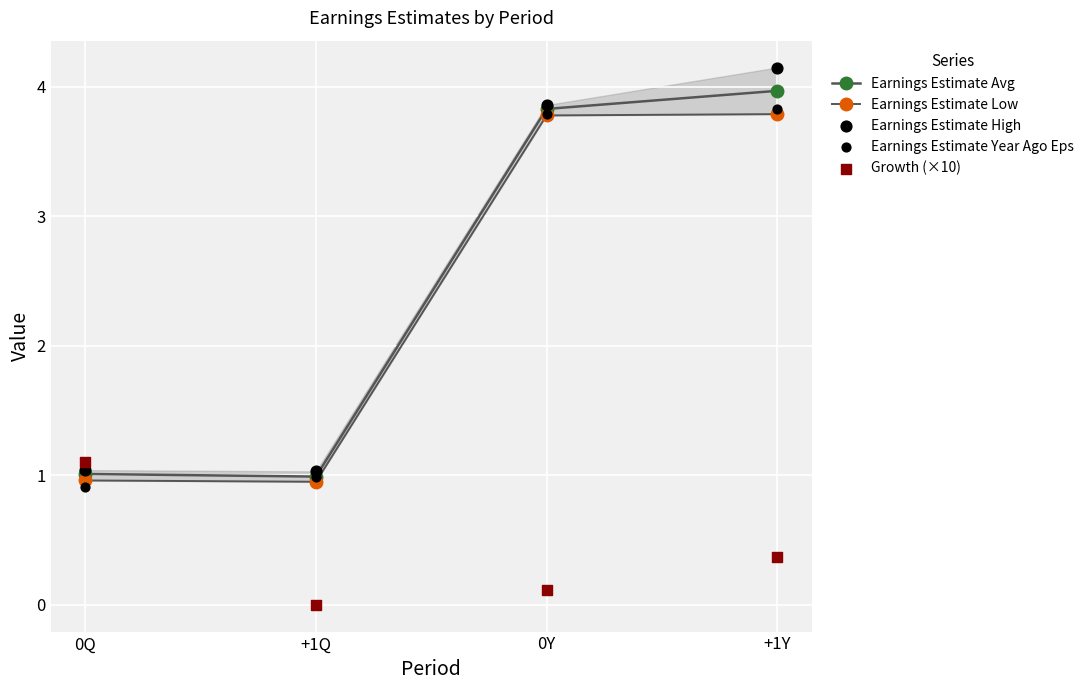

What are all the series names shown in the legend?

Earnings Estimate Avg, Earnings Estimate Low, Earnings Estimate High, Earnings Estimate Year Ago Eps, Growth (×10)